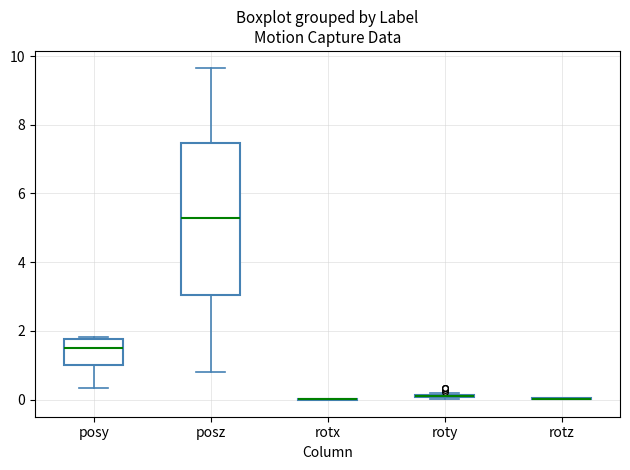

Where does the median line of the box for posz sit on the y-axis? The values are not printed on the chart, so give them approximately, as read against the axis.

5.2